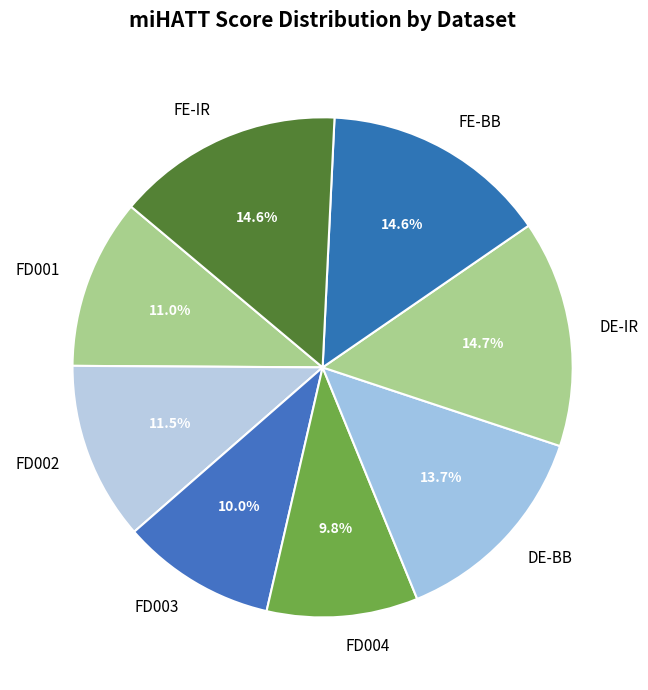

Is the sum of FE-IR and FD001 greater than half?

No